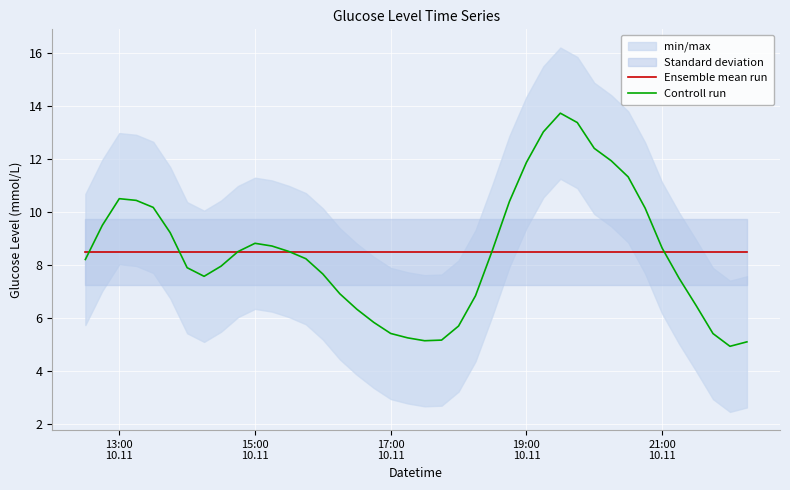

How many data points in Controll run are less than 8?

18